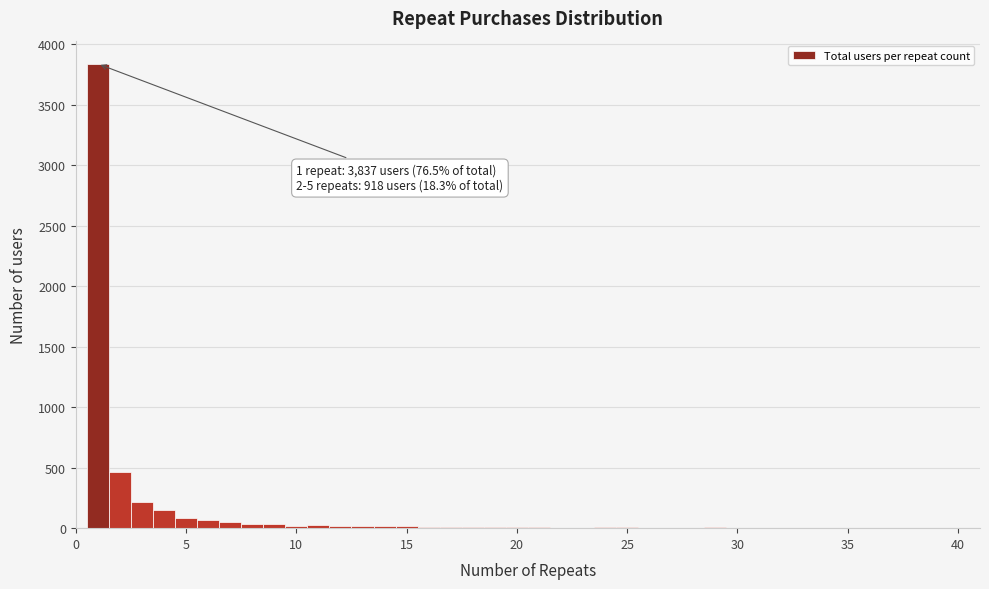

Read against the x-axis, roughly where is the centre of the tallest bar?

1.0